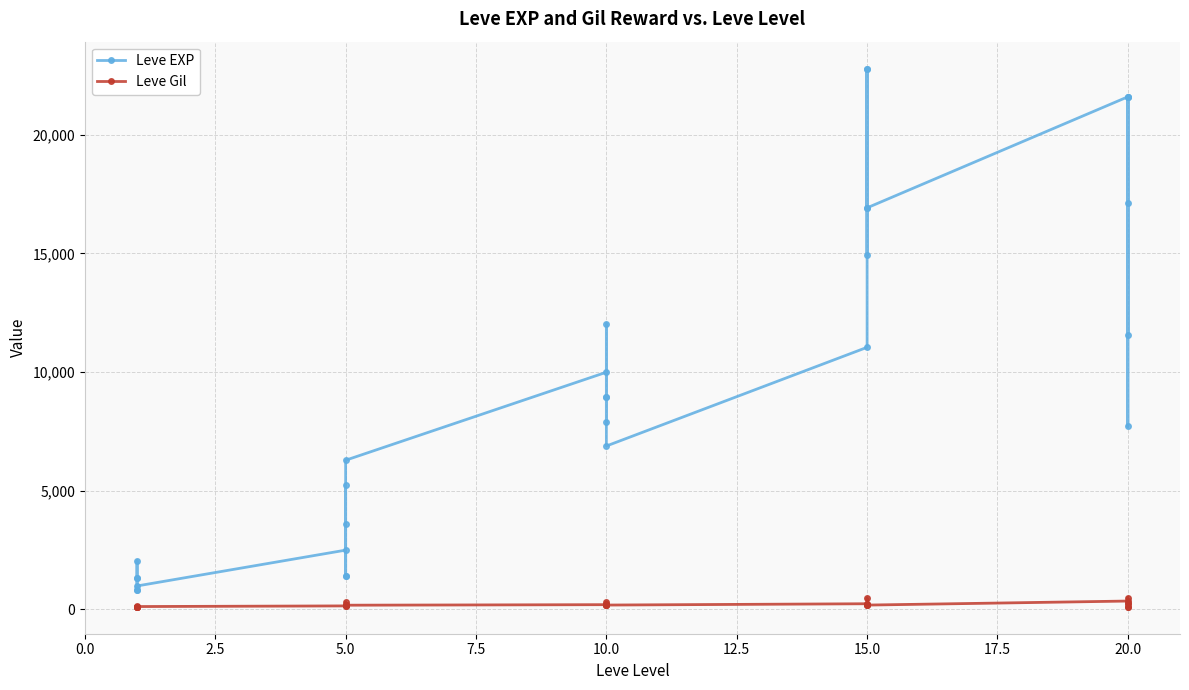

What position from the left is 10?

11